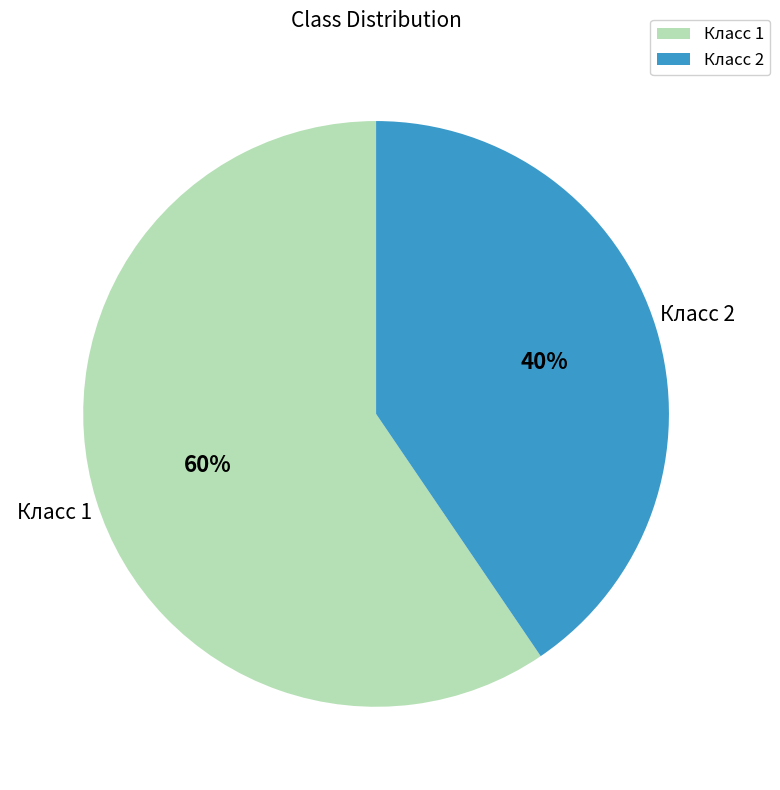

Which category has the smallest portion of the pie?

Класс 2